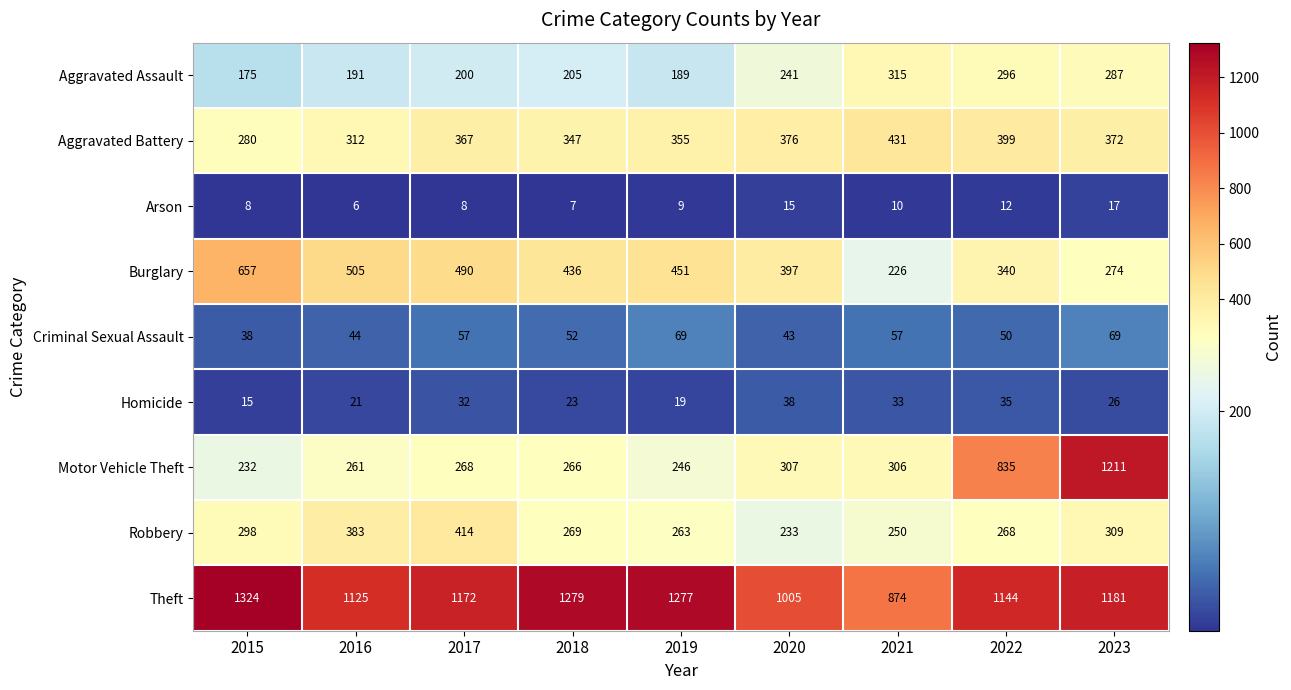

What is the greatest value displayed?

1324